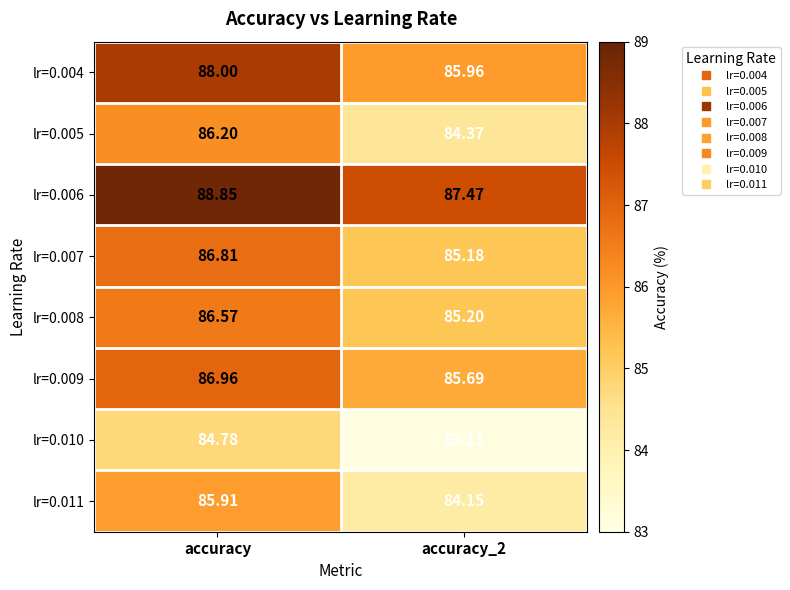

At which label does lr=0.009 first exceed 86?

accuracy